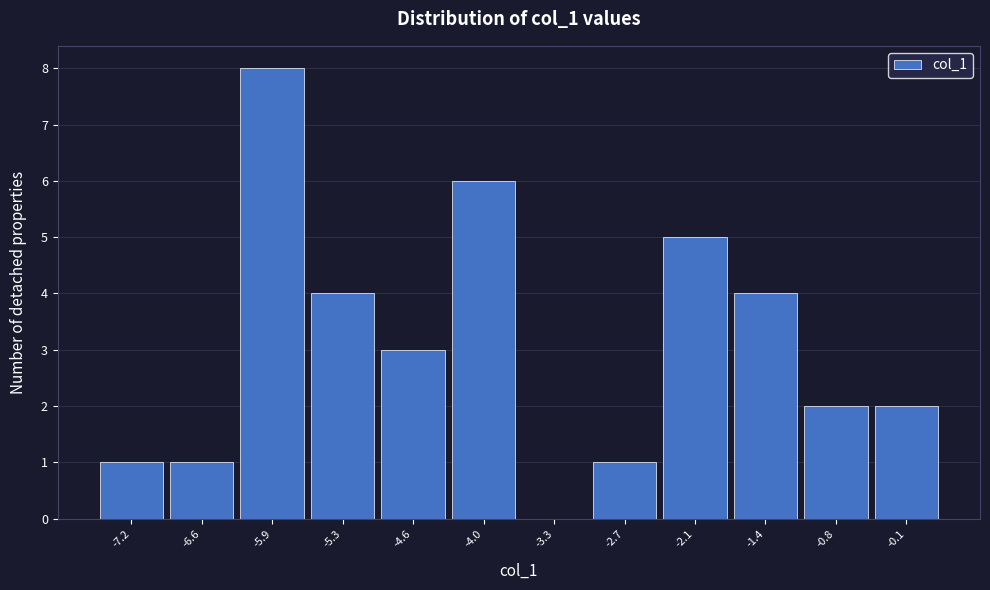

Reading right to left, list all the values displayed in this chart.

-0.1=2	-0.8=2	-1.4=4	-2.1=5	-2.7=1	-3.3=0	-4.0=6	-4.6=3	-5.3=4	-5.9=8	-6.6=1	-7.2=1